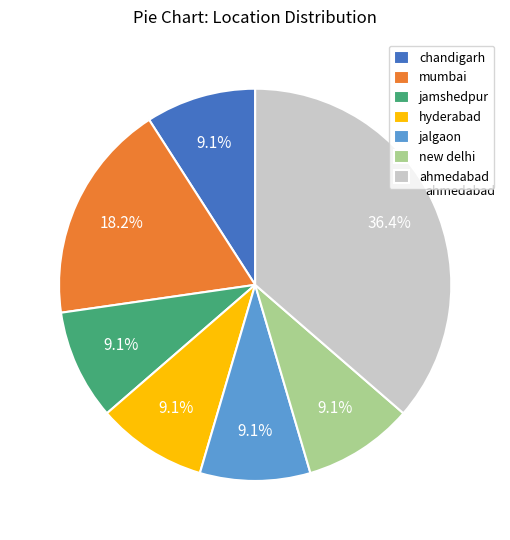

To the nearest percent, what is the difference between the largest and smallest slice percentages?

27%